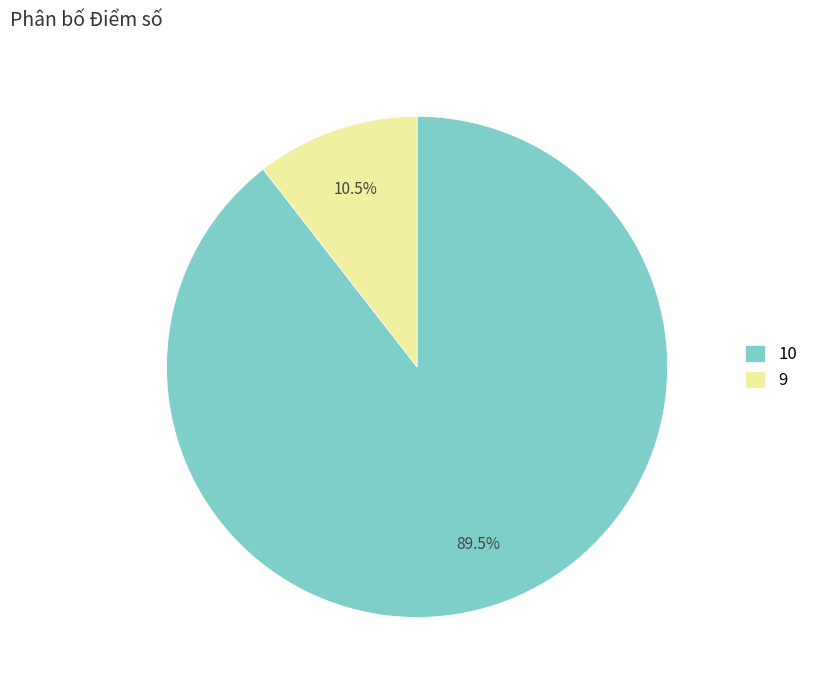

Which category has the smallest portion of the pie?

9